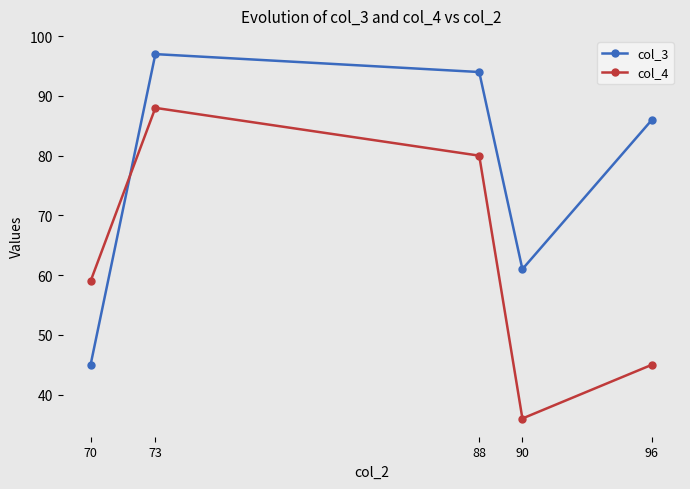

Between 88 and 90, which series saw the biggest shift?

col_4